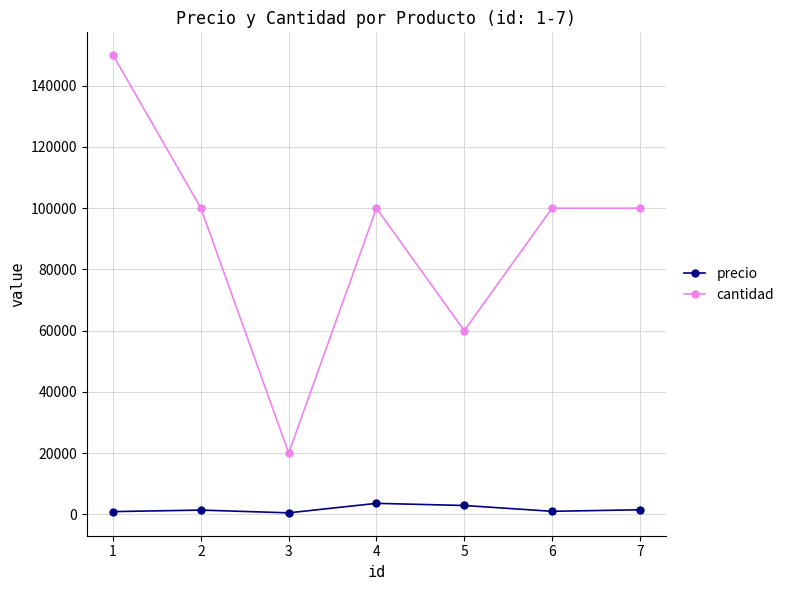

How many series are shown in this chart?

2